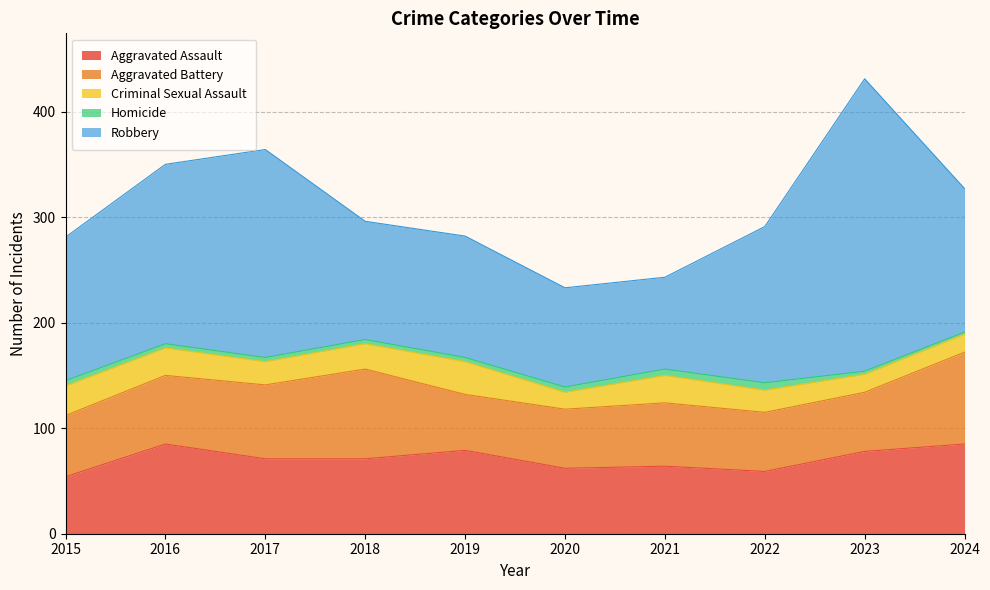

What is the total value across all series at 2022?

291